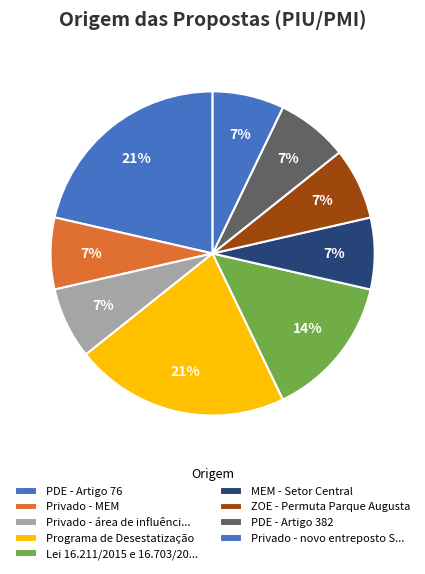

To the nearest percent, what is the combined percentage of Programa de Desestatização and ZOE - Permuta Parque Augusta?

29%